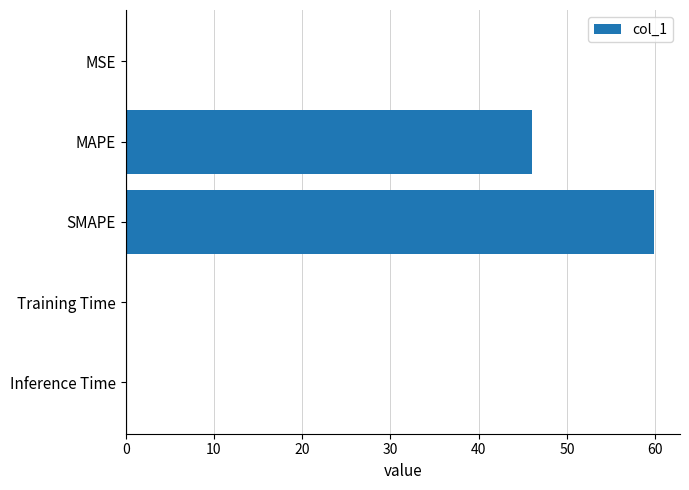

What is the sum of all values?

106.1